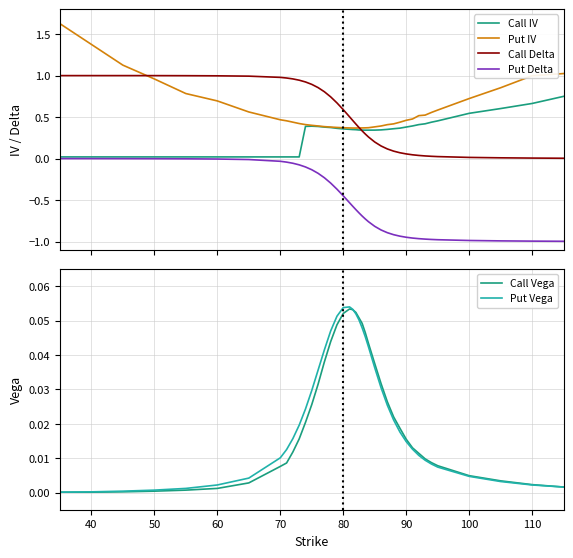

What is the minimum value shown in the chart?

-1.0